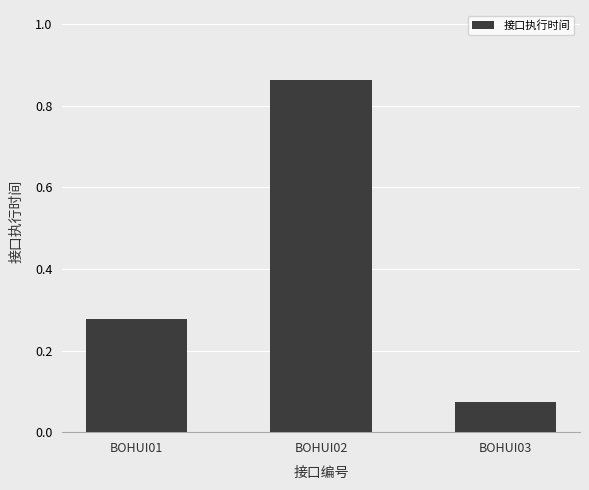

What is the change in value from BOHUI02 to BOHUI03?

-0.8